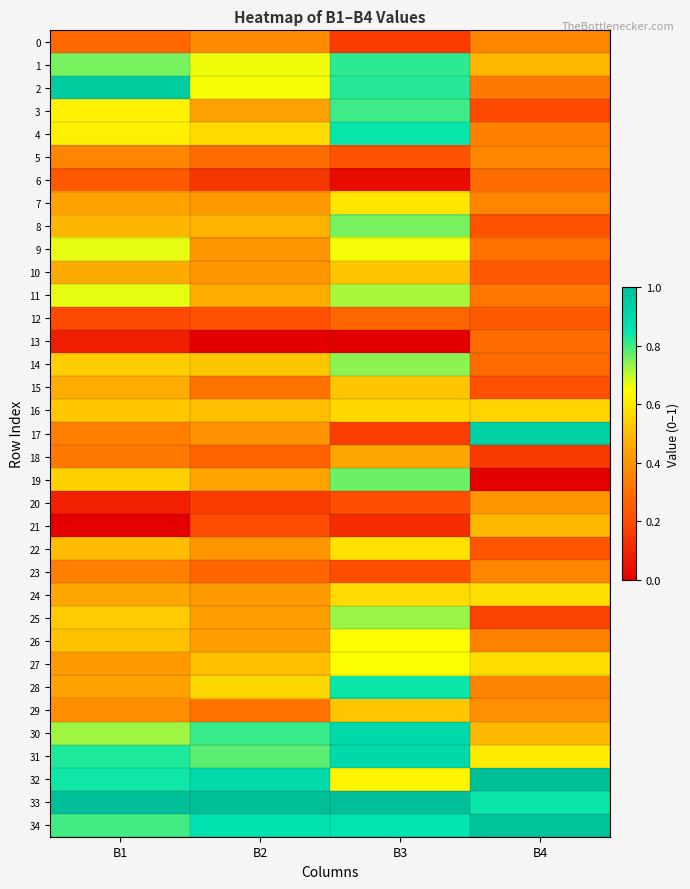

At which category is the sum across all series the highest?

B3